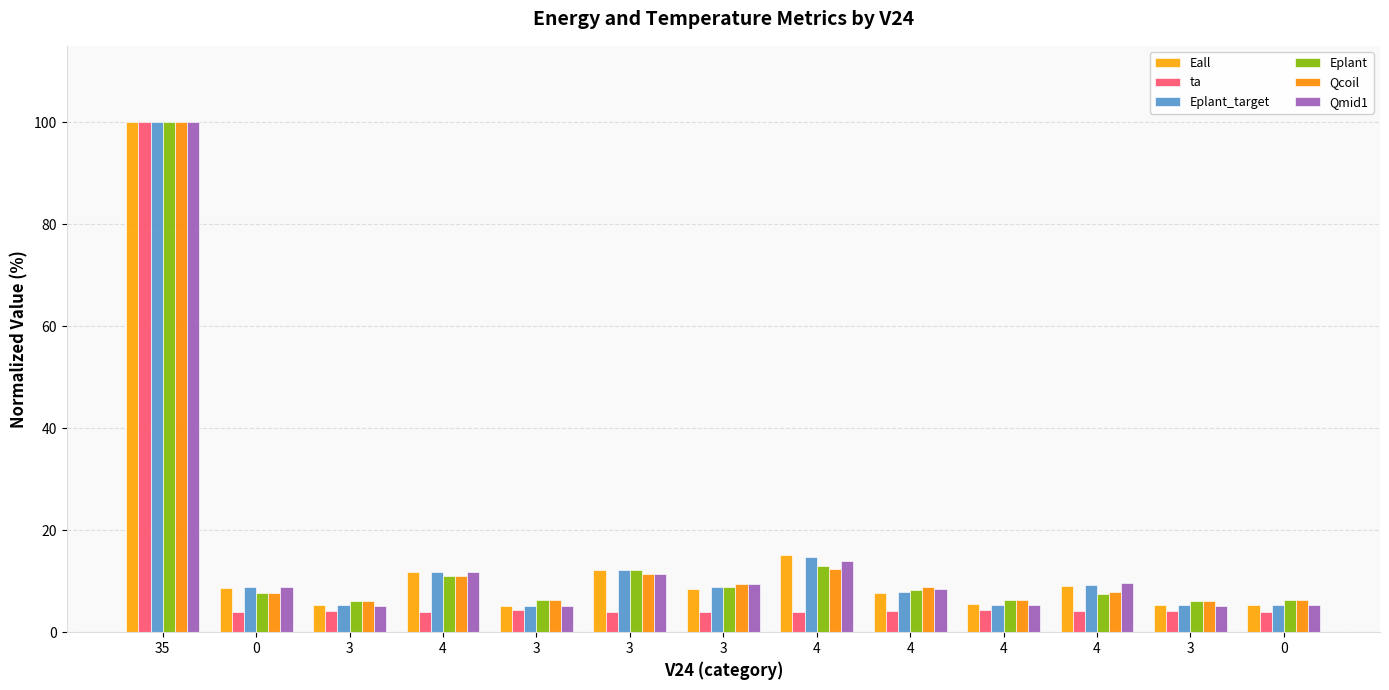

What are all the series names shown in the legend?

Eall, ta, Eplant_target, Eplant, Qcoil, Qmid1